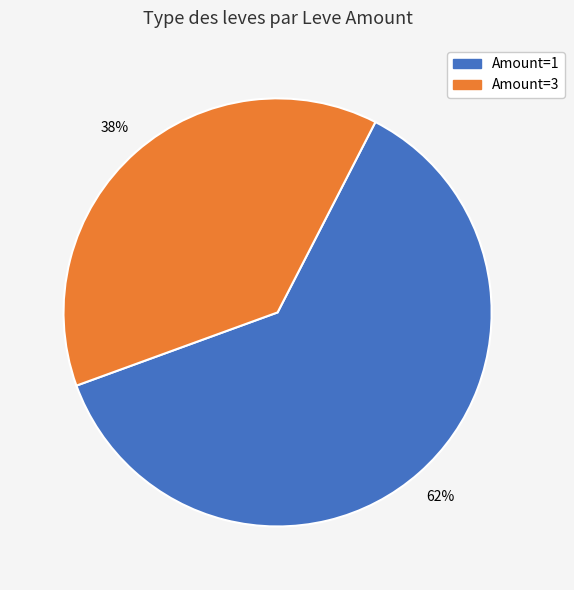

Is there any slice that represents more than half of the pie?

Yes